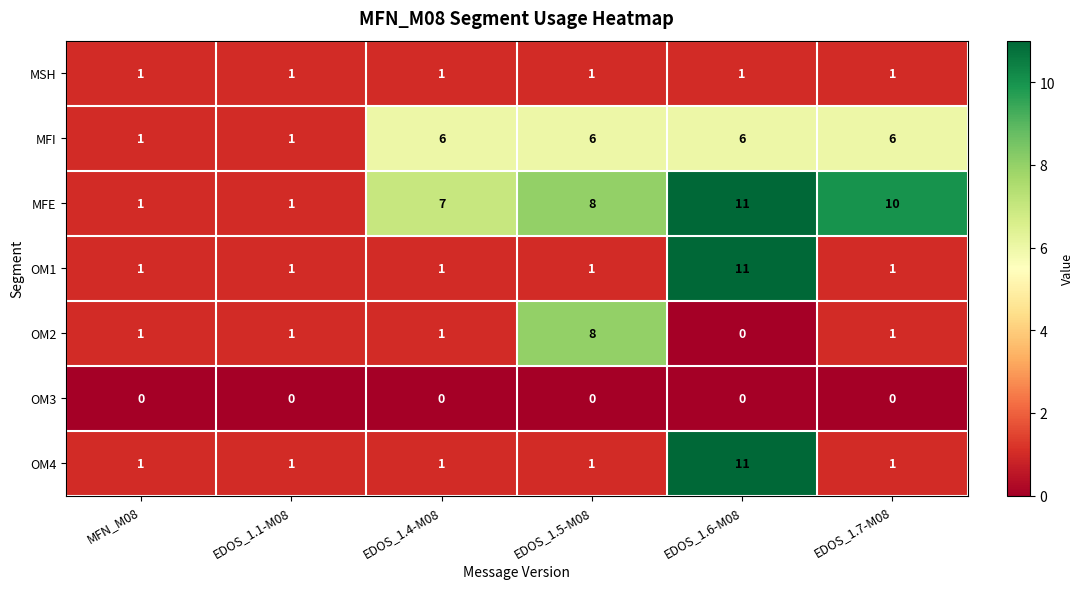

Which series has the largest total across all categories?

MFE